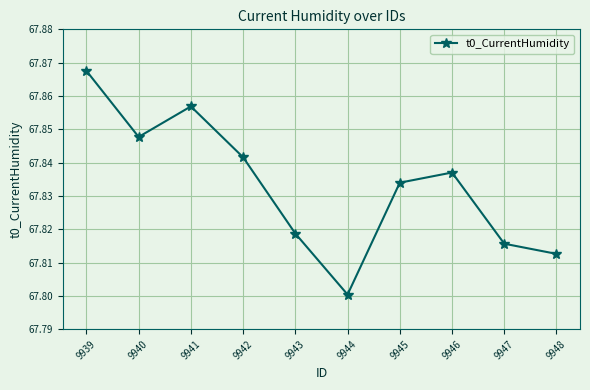

Which has a higher value, 9948 or 9940?

9940